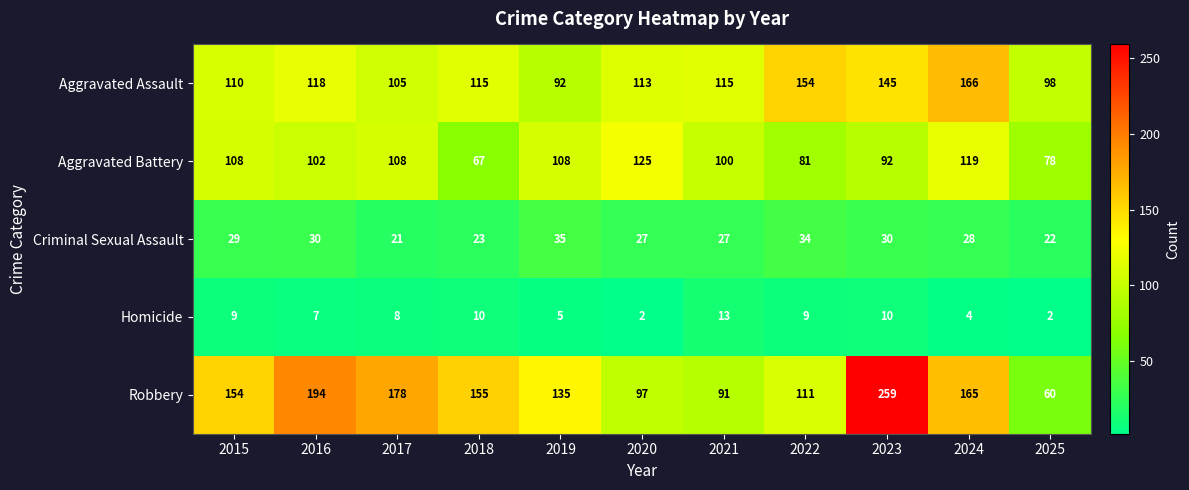

Count the number of data series in this chart.

5